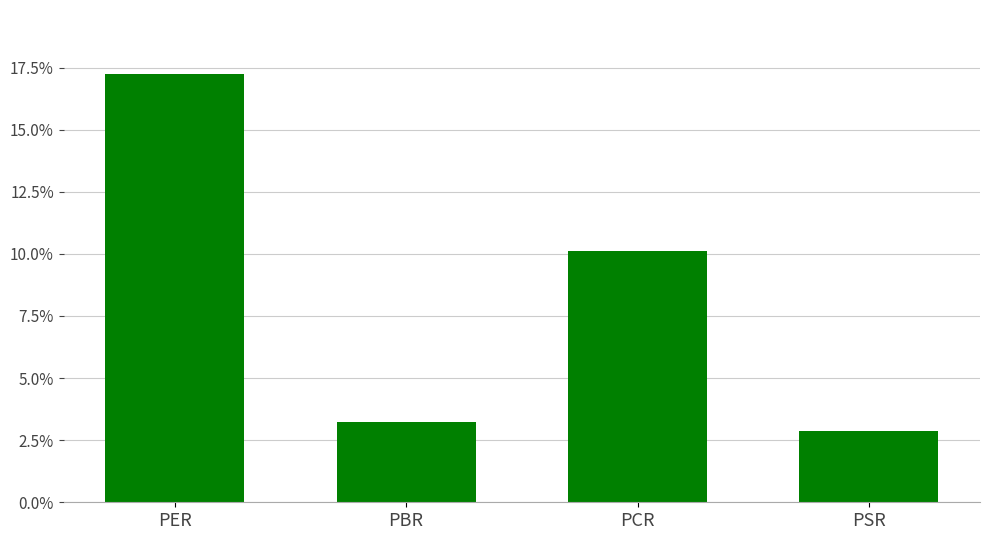

What is the value of the 1st bar from the left?

17.2